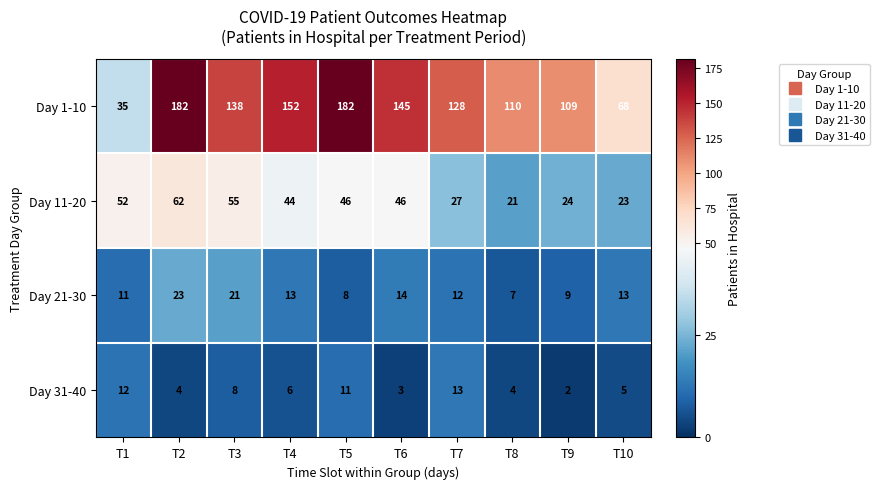

Which series has the largest total across all categories?

Day 1-10